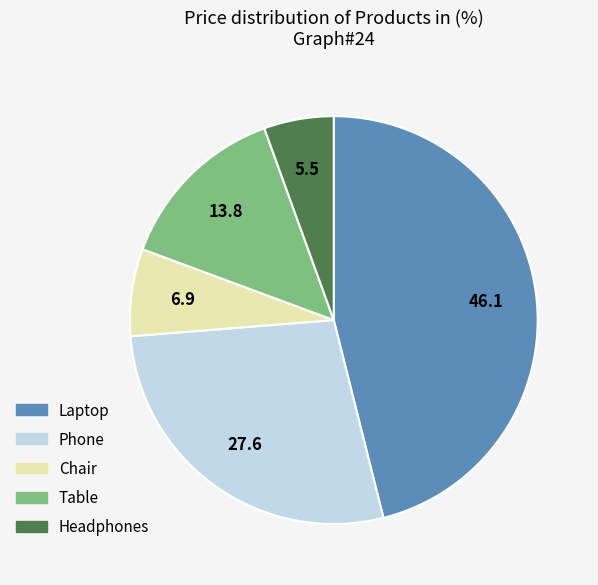

Is it true that Headphones is 6% of the pie?

True